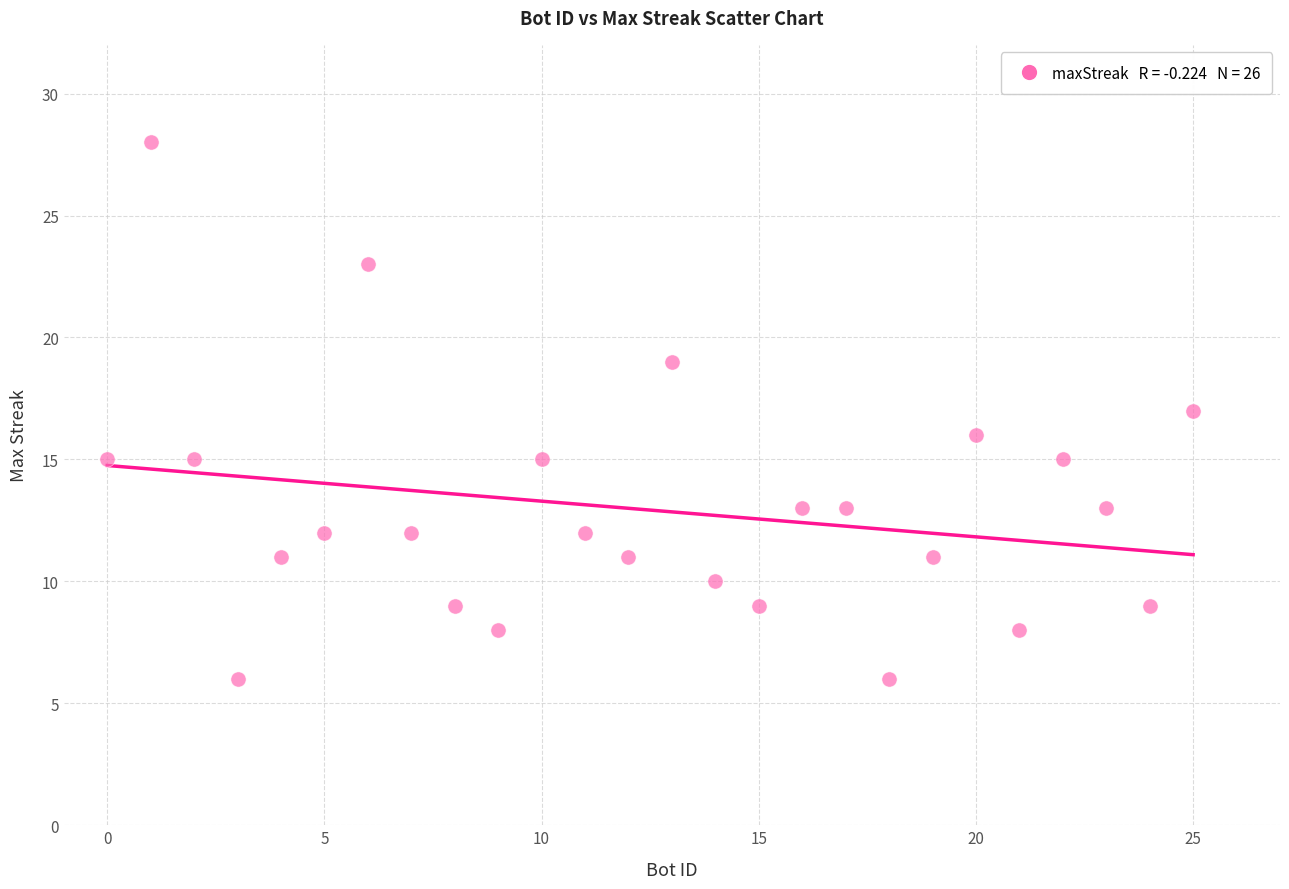

What is the range of X values (max minus min)?

25